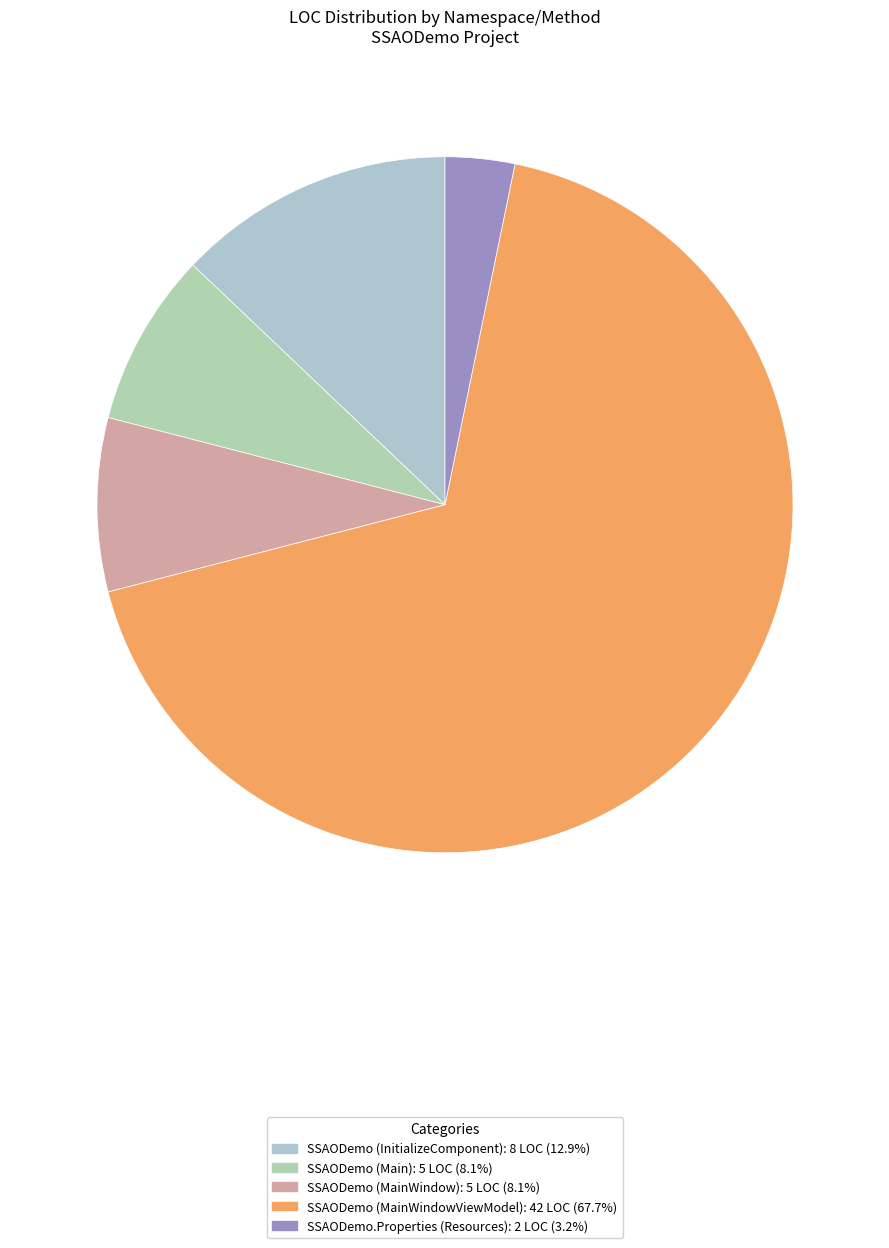

How many segments does this pie chart have?

5